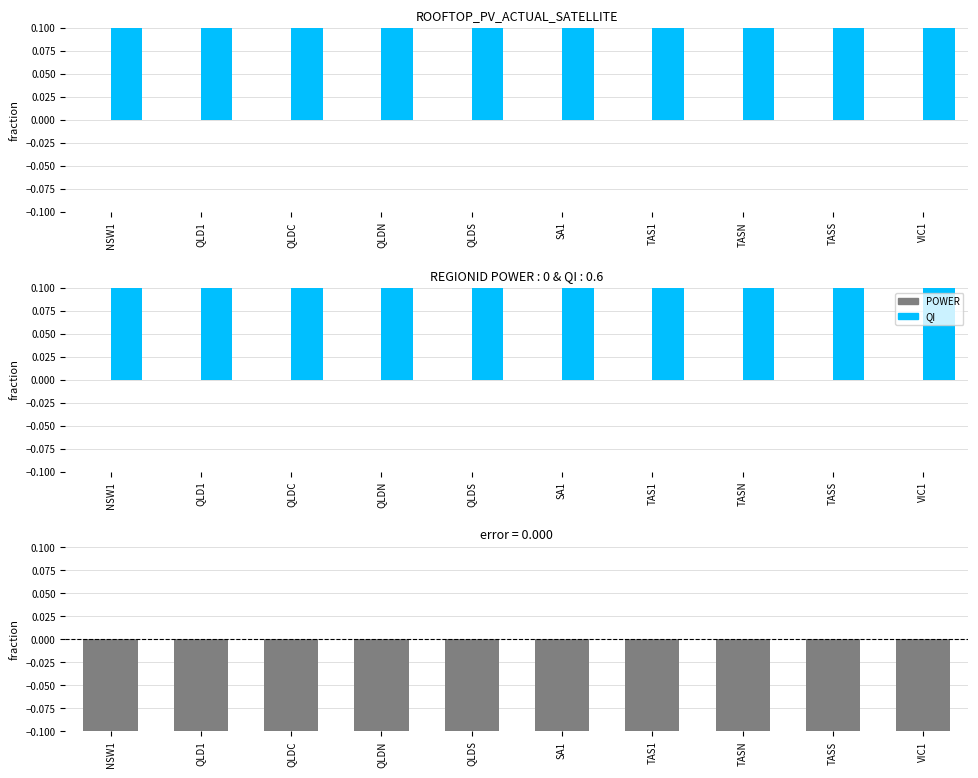

What is the value of the QI bar at the 5th from the left?

0.6